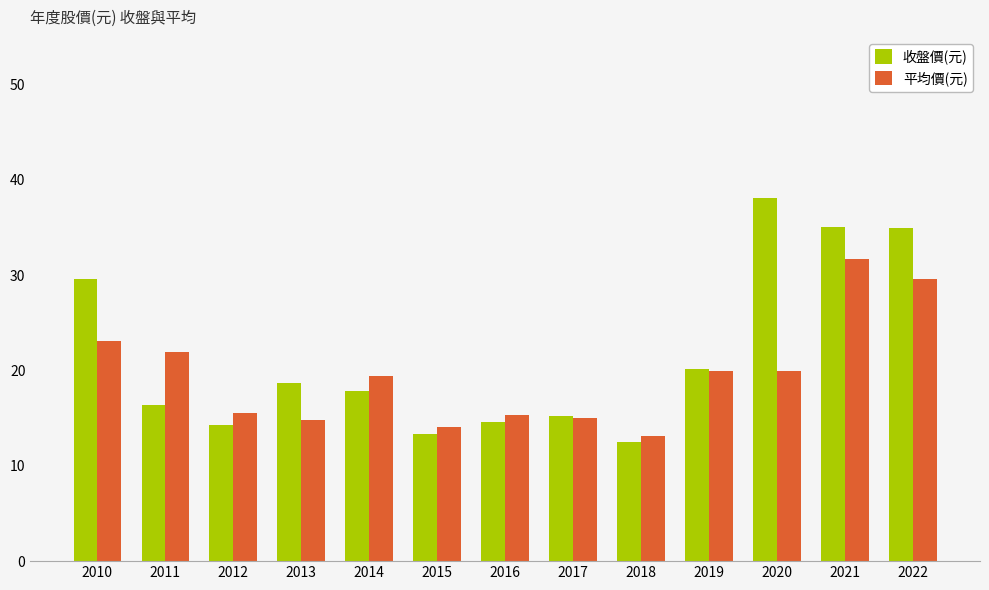

The 平均價(元) series shows 13.1 at 2018. True or false?

True